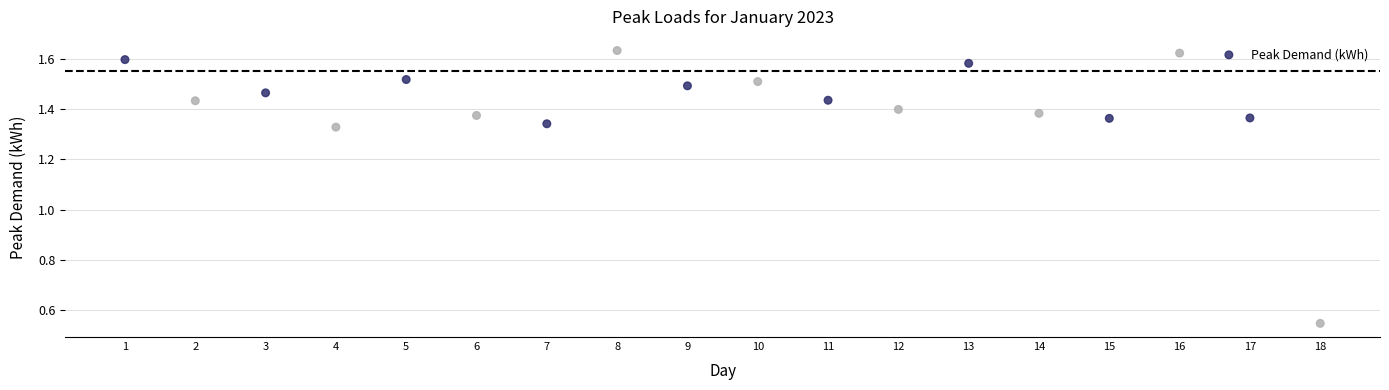

What is the range of X values (max minus min)?

17.0